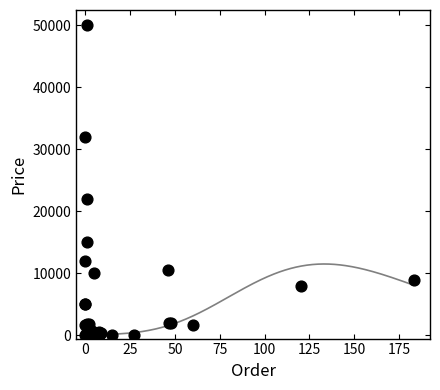

What Y value in the scatter plot is closest to 25011?

22000